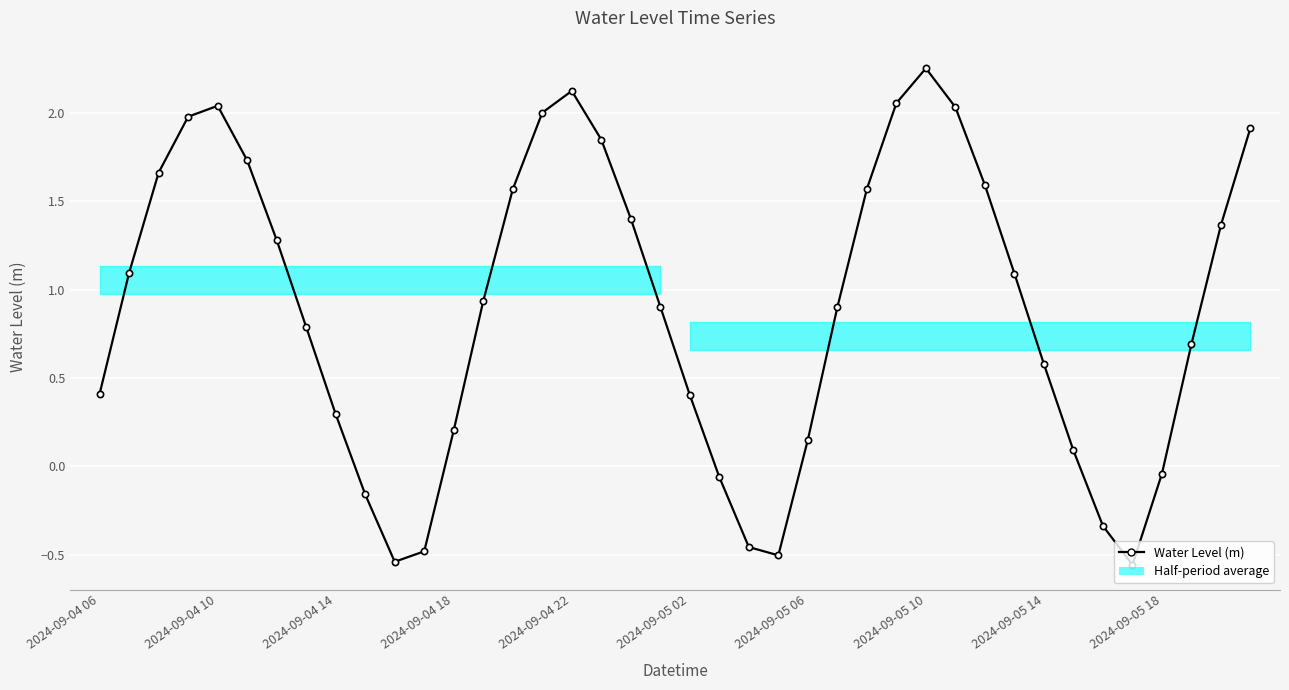

Which has a higher value, 12 or 17?

17